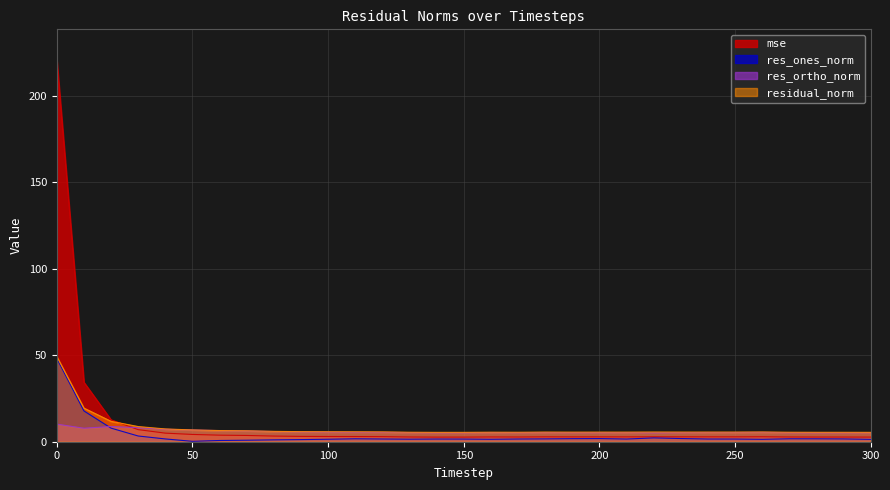

How many lines are shown in the chart?

4